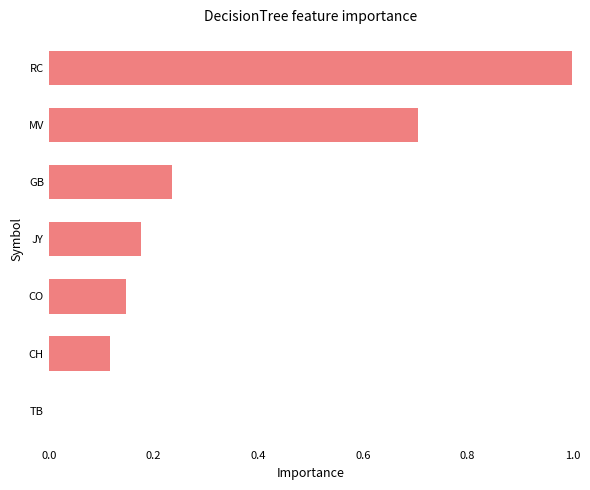

Between CH and RC, which is larger?

RC